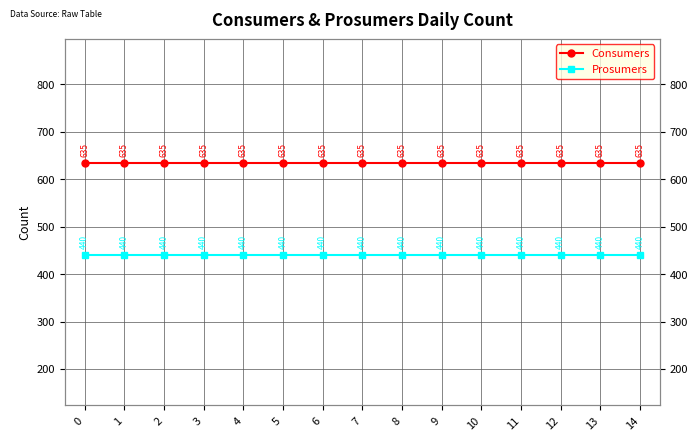

What is the sum of all Consumers values?

9525